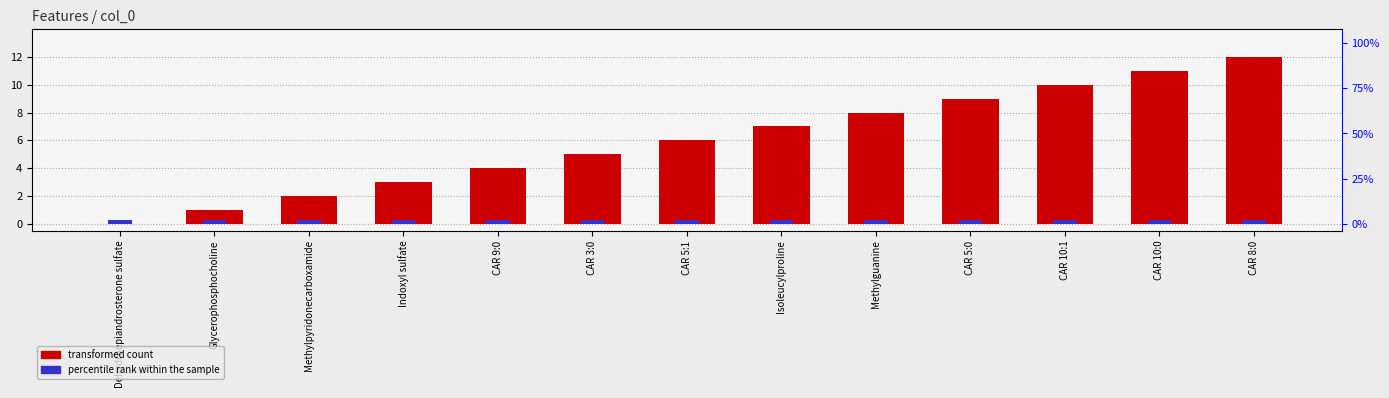

Are the bars grouped side by side (vs. stacked)?

No